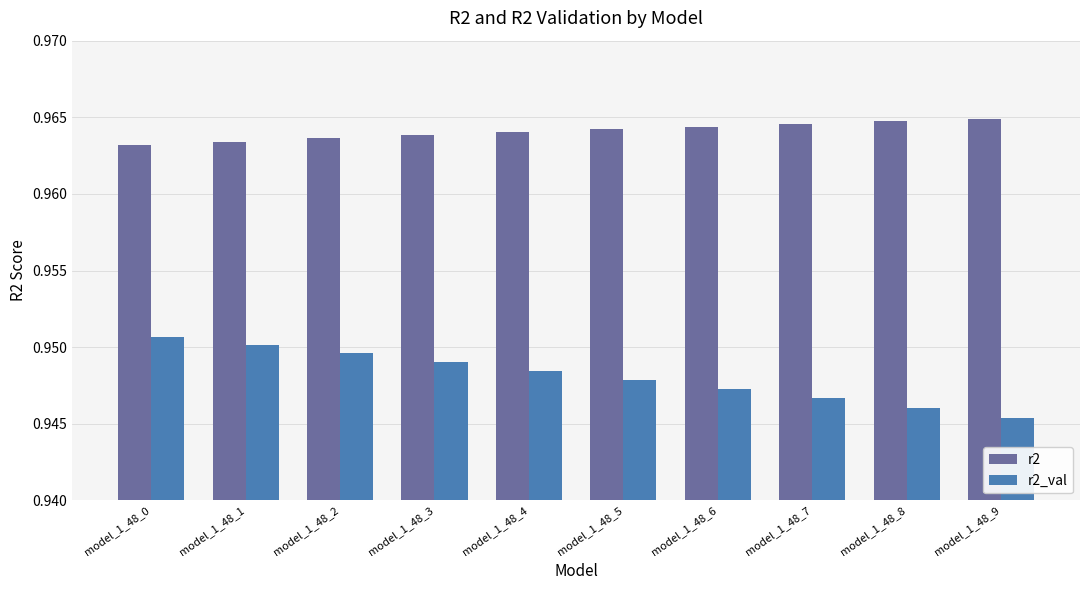

At how many categories does at least one series exceed 0?

10